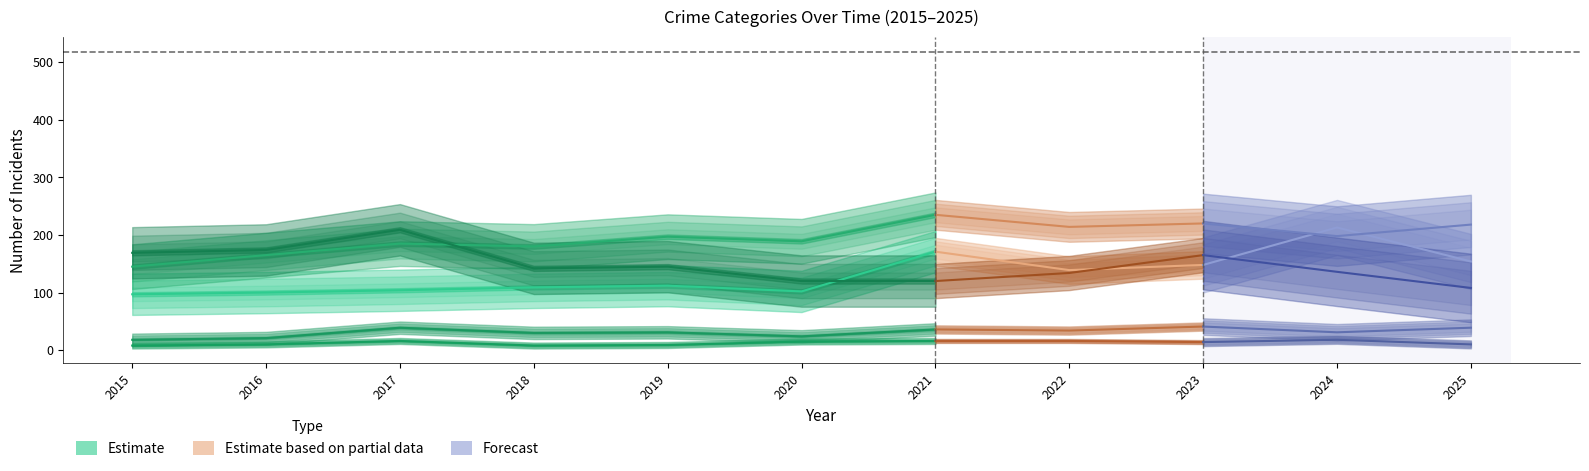

Between 2020 and 2018, which is larger?

2018